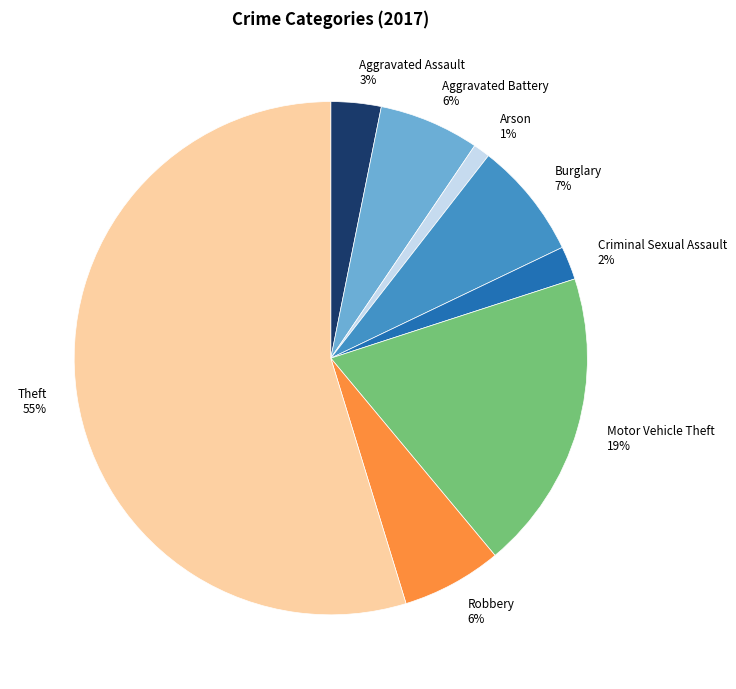

To the nearest percent, what percentage of the pie is Robbery 6%?

6%